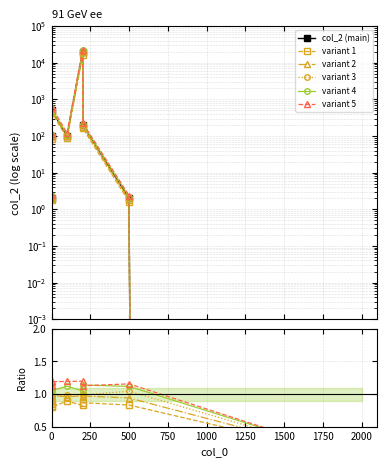

What are all the series names shown in the legend?

col_2 (main), variant 1, variant 2, variant 3, variant 4, variant 5